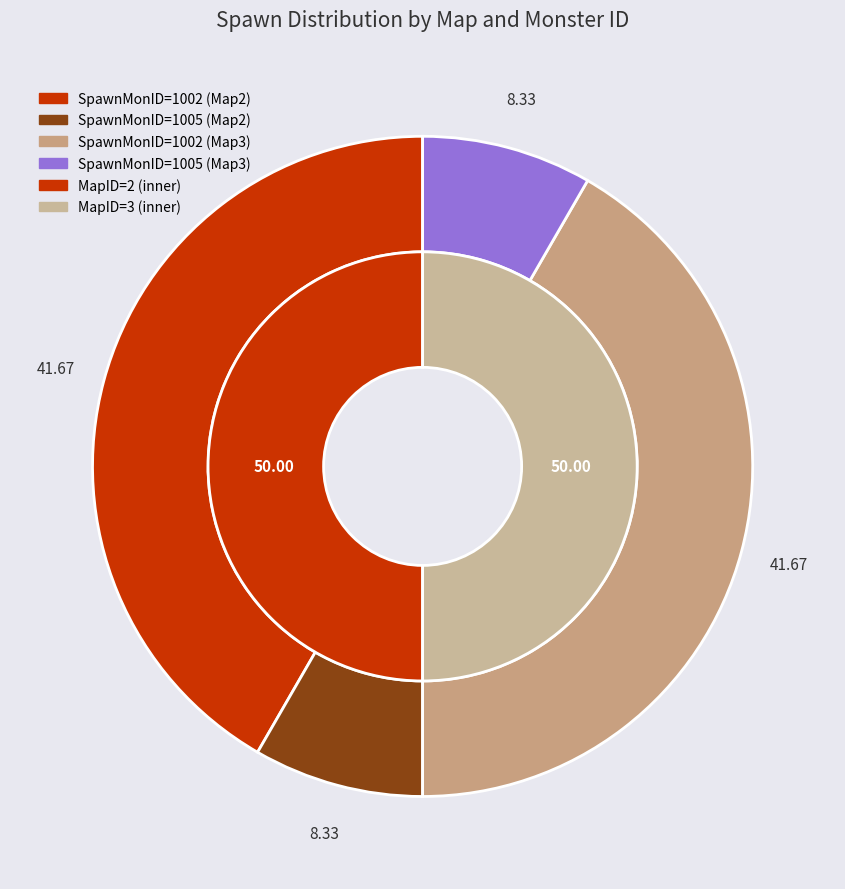

To the nearest percent, what is the combined percentage of MapID=2 and MapID=3?

100%